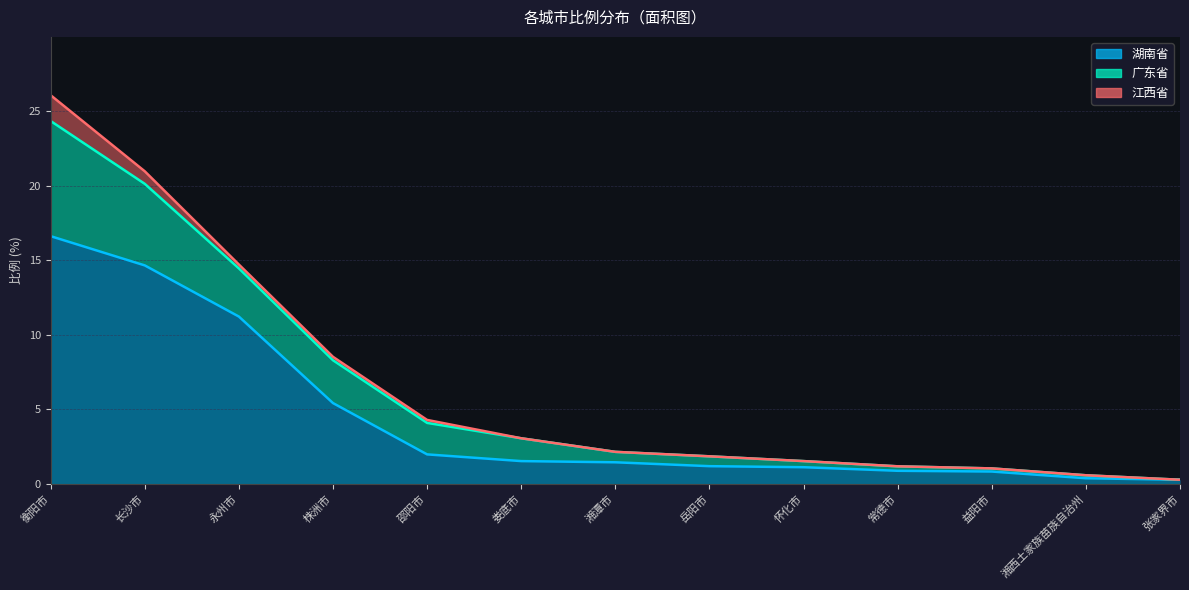

True or false: 广东省 has more than 0 points higher than both neighbors.

False